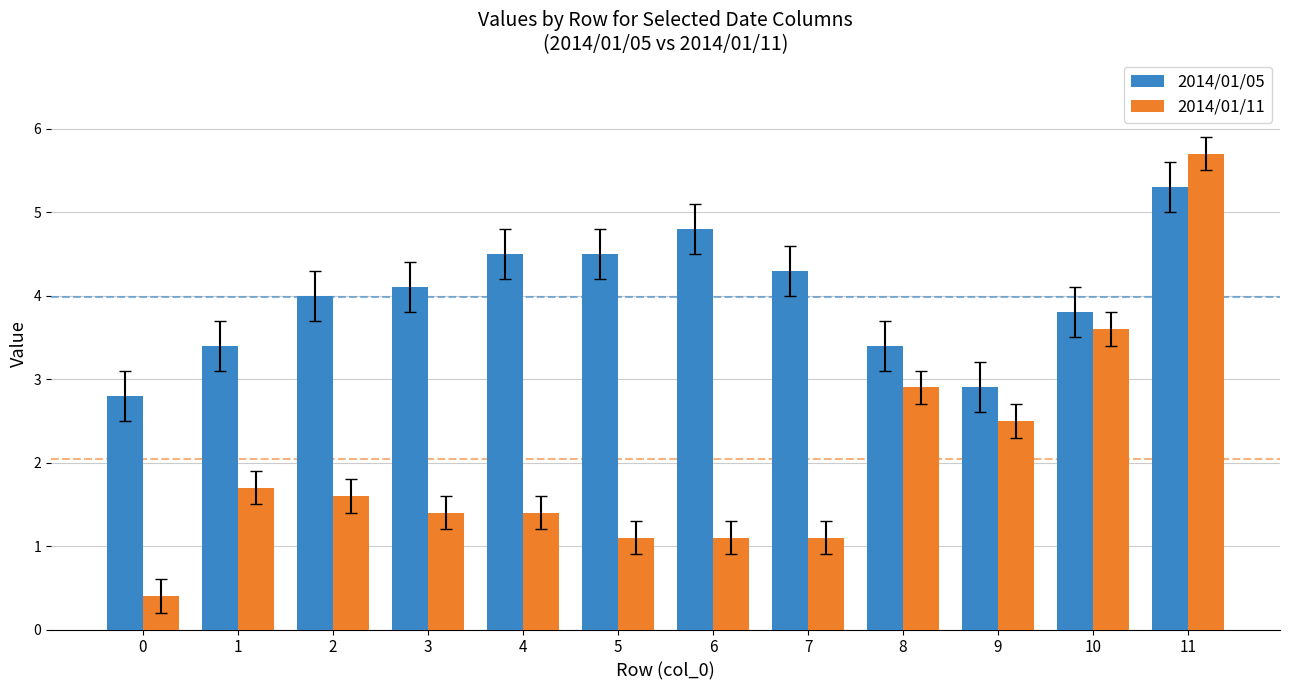

The 2014/01/11 series shows 5.7 at 11. True or false?

True